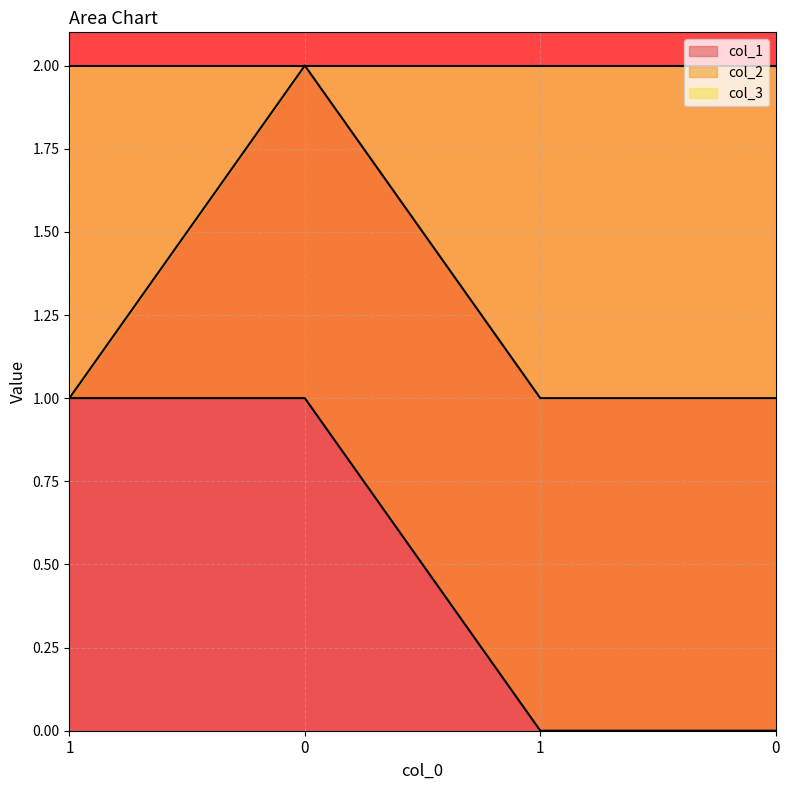

What are all the series names shown in the legend?

col_1, col_2, col_3